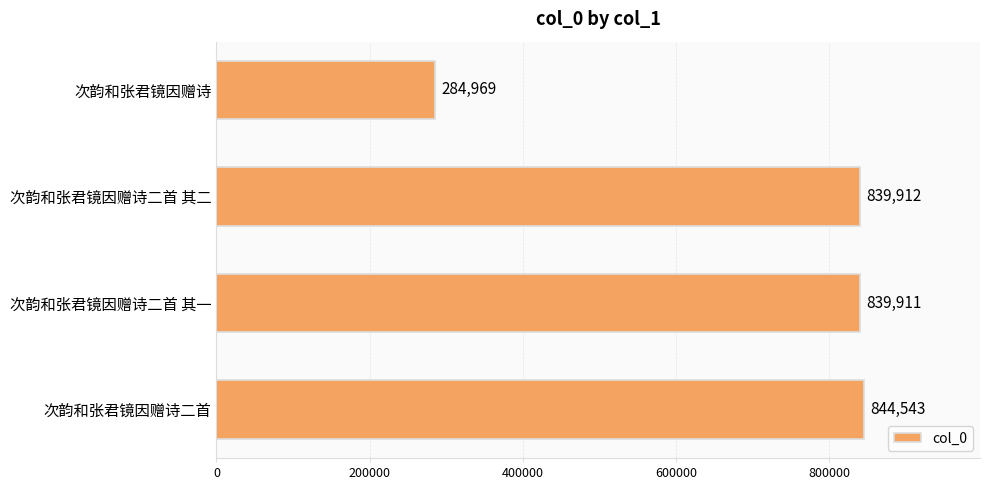

What is the ratio of the value at 次韵和张君镜因赠诗二首 其一 to the value at 次韵和张君镜因赠诗?

2.9